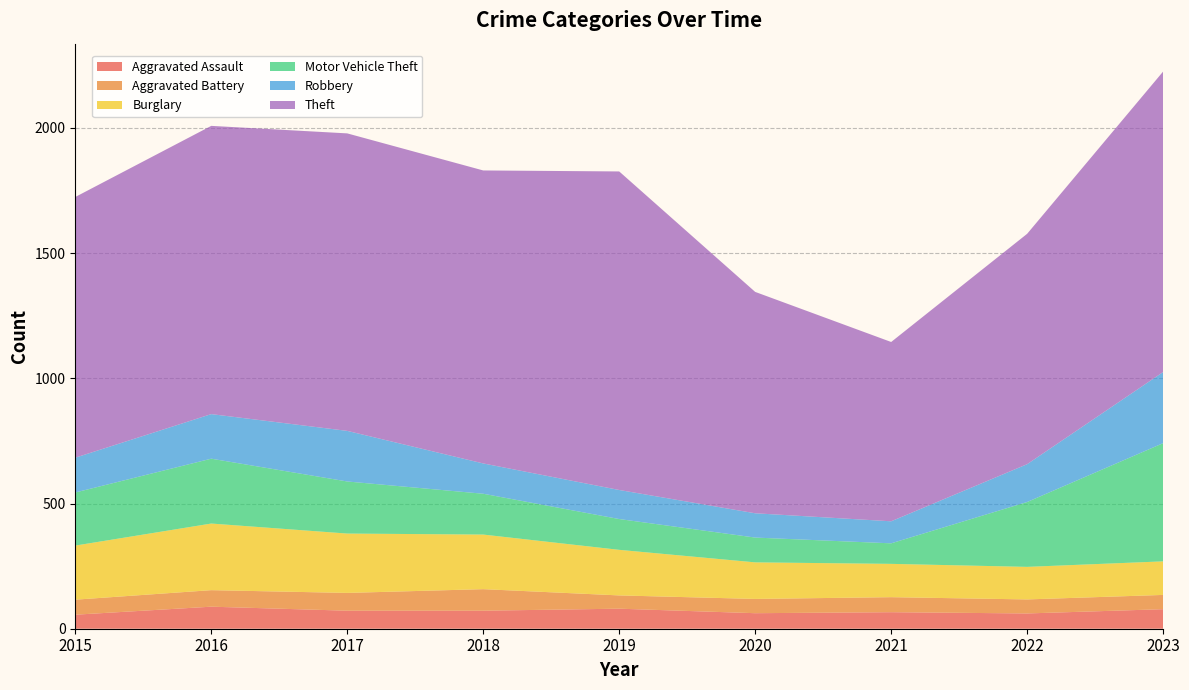

Reading left to right, list all the values displayed in this chart.

Aggravated Assault: 2015=56	2016=88	2017=72	2018=72	2019=80	2020=62	2021=66	2022=61	2023=78
Aggravated Battery: 2015=60	2016=66	2017=71	2018=86	2019=53	2020=57	2021=60	2022=56	2023=57
Burglary: 2015=216	2016=266	2017=237	2018=218	2019=182	2020=146	2021=133	2022=130	2023=134
Motor Vehicle Theft: 2015=212	2016=259	2017=208	2018=163	2019=123	2020=99	2021=82	2022=259	2023=472
Robbery: 2015=139	2016=178	2017=202	2018=121	2019=116	2020=97	2021=88	2022=151	2023=284
Theft: 2015=1041	2016=1151	2017=1188	2018=1170	2019=1272	2020=884	2021=716	2022=920	2023=1200